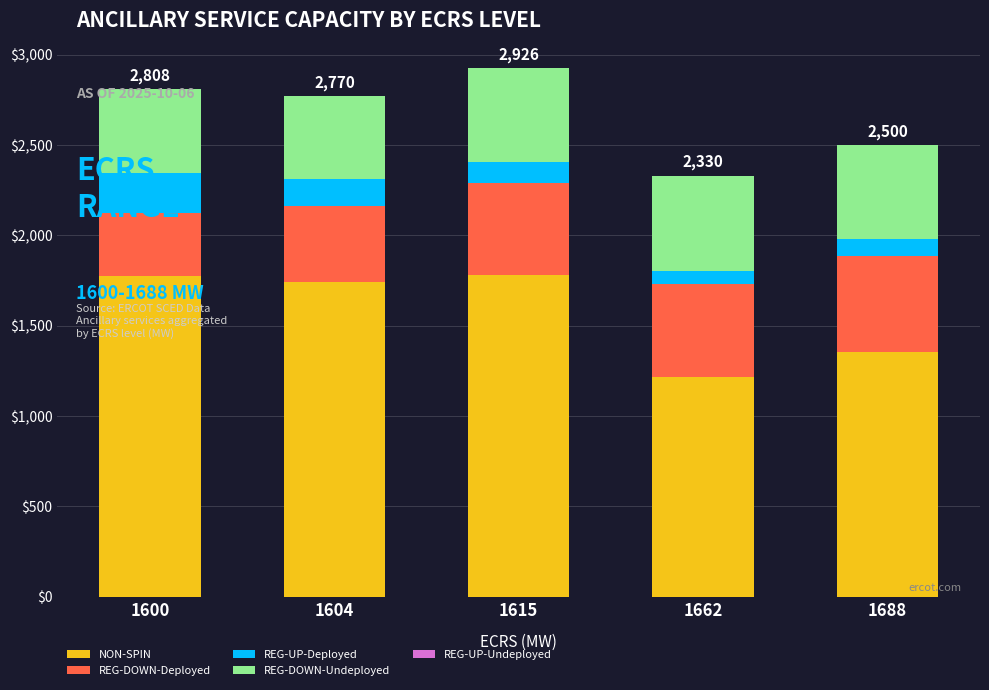

What is the lowest value of the NON-SPIN series?

1213